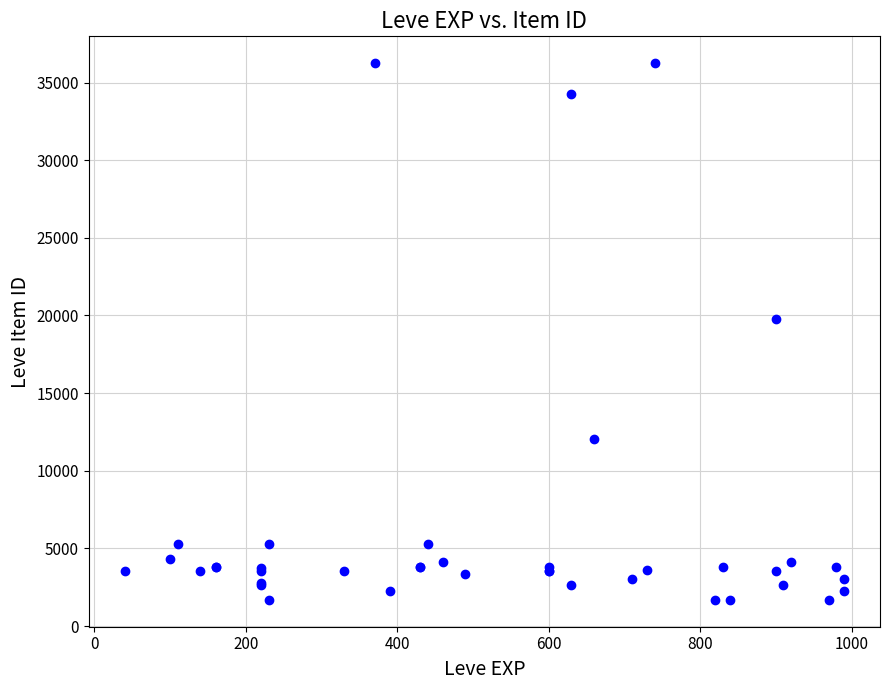

What Y value in the scatter plot is closest to 18967?

19744